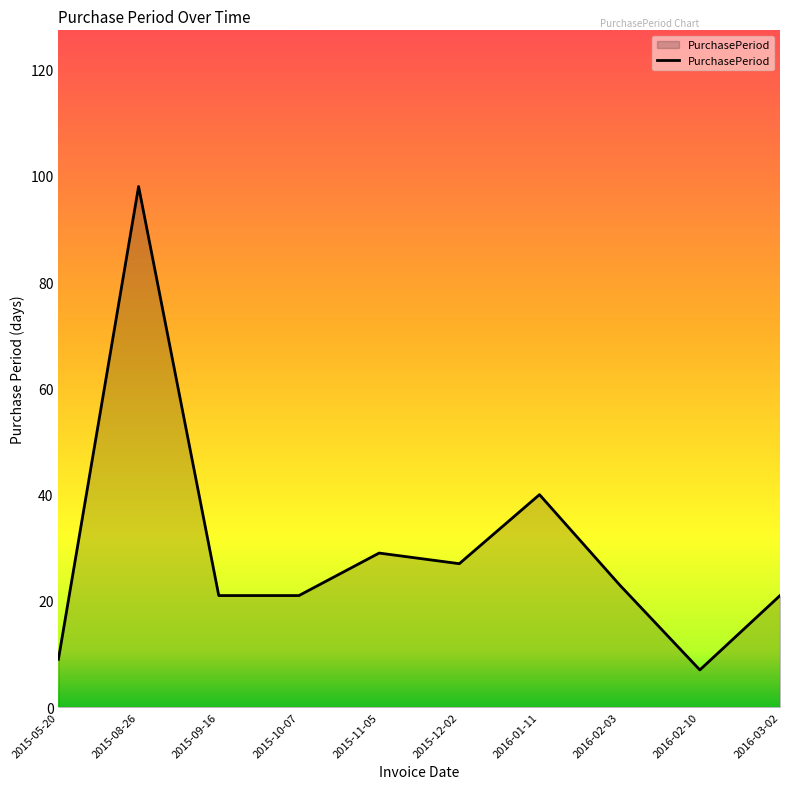

Where does the data first go above 23?

2015-08-26